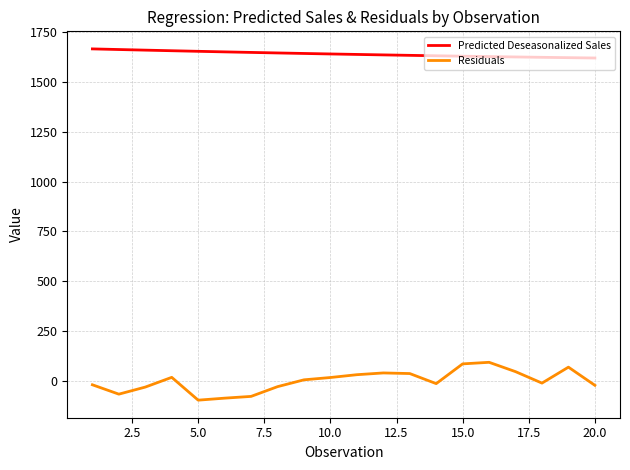

Rank the series by their maximum value, from highest to lowest.

Predicted Deseasonalized Sales, Residuals